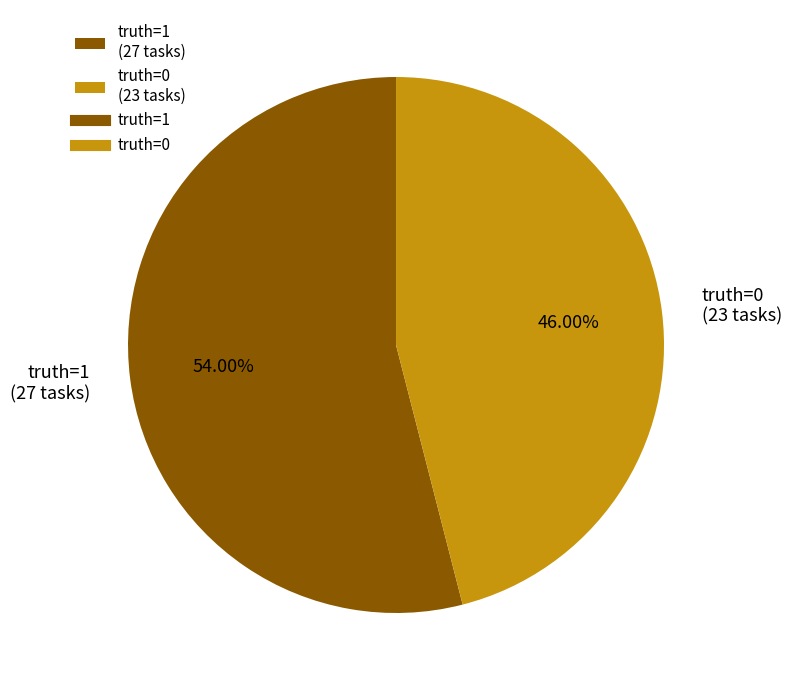

What is the ratio of the value at truth=0 (23 tasks) to the value at truth=1 (27 tasks)?

0.9